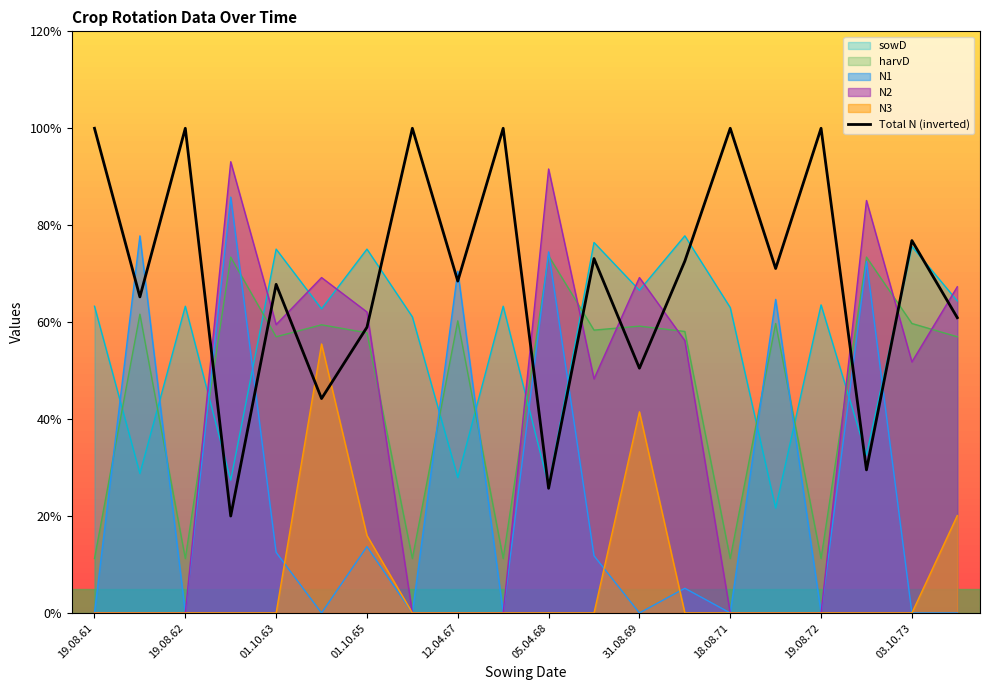

What is the average value?

69.2